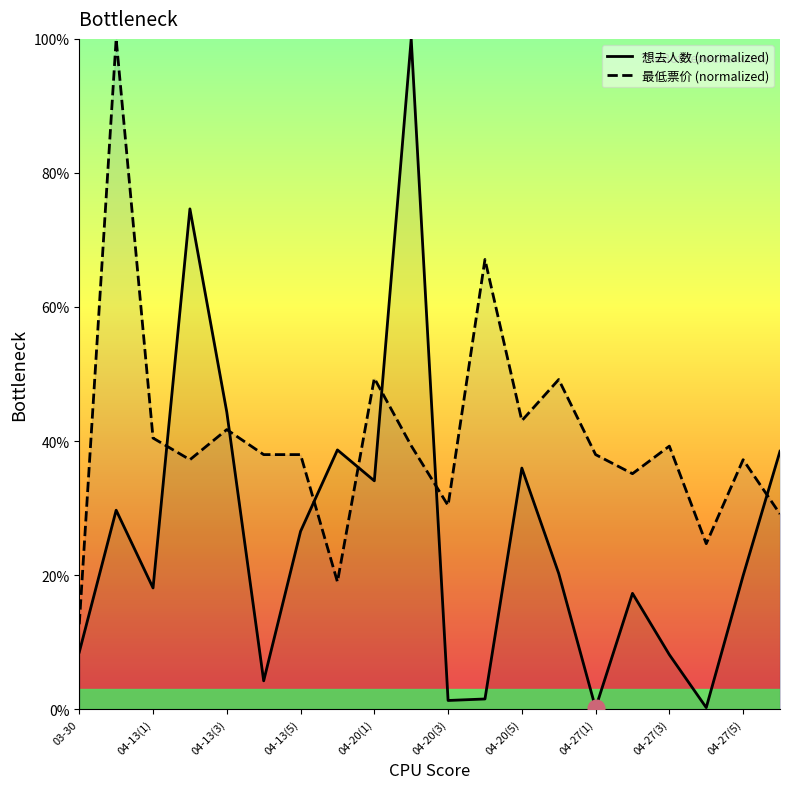

What is the maximum value for 最低票价 (normalized)?

100.0